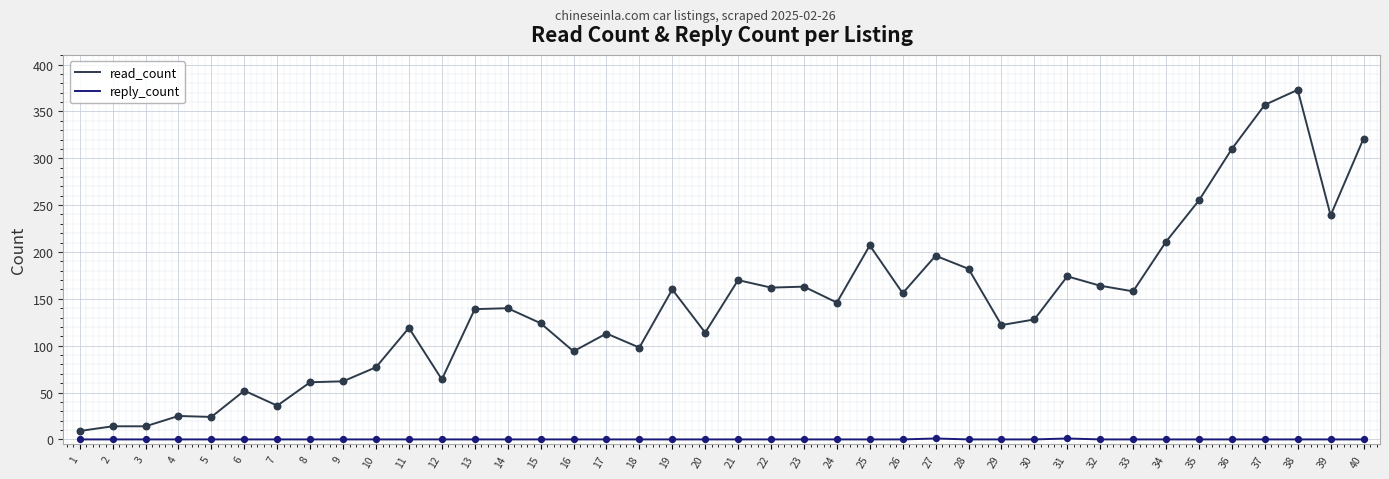

Is the value of read_count at 36 greater than the value of reply_count at 25?

Yes